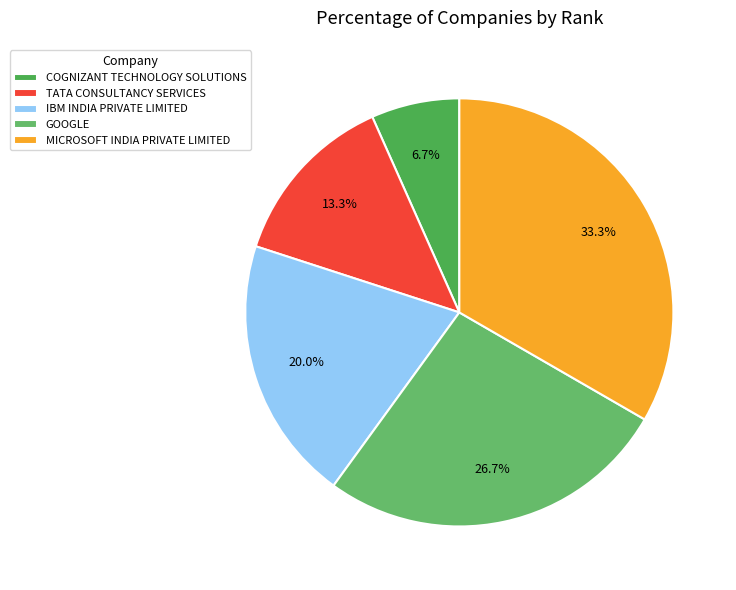

Rank the categories by value from highest to lowest.

MICROSOFT INDIA PRIVATE LIMITED, GOOGLE, IBM INDIA PRIVATE LIMITED, TATA CONSULTANCY SERVICES, COGNIZANT TECHNOLOGY SOLUTIONS